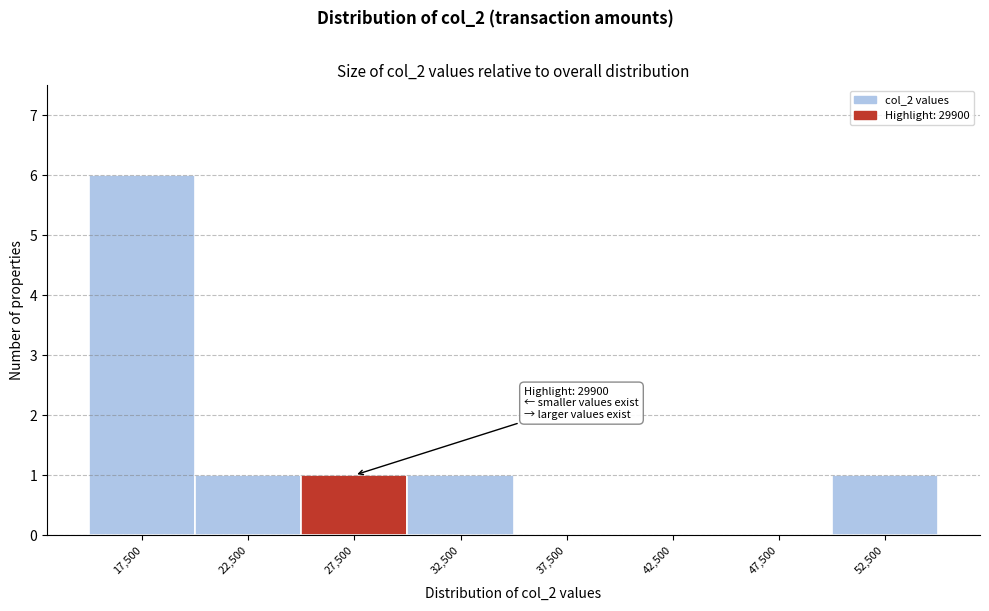

Which range on the x-axis has the tallest bar?

15000 to 20000